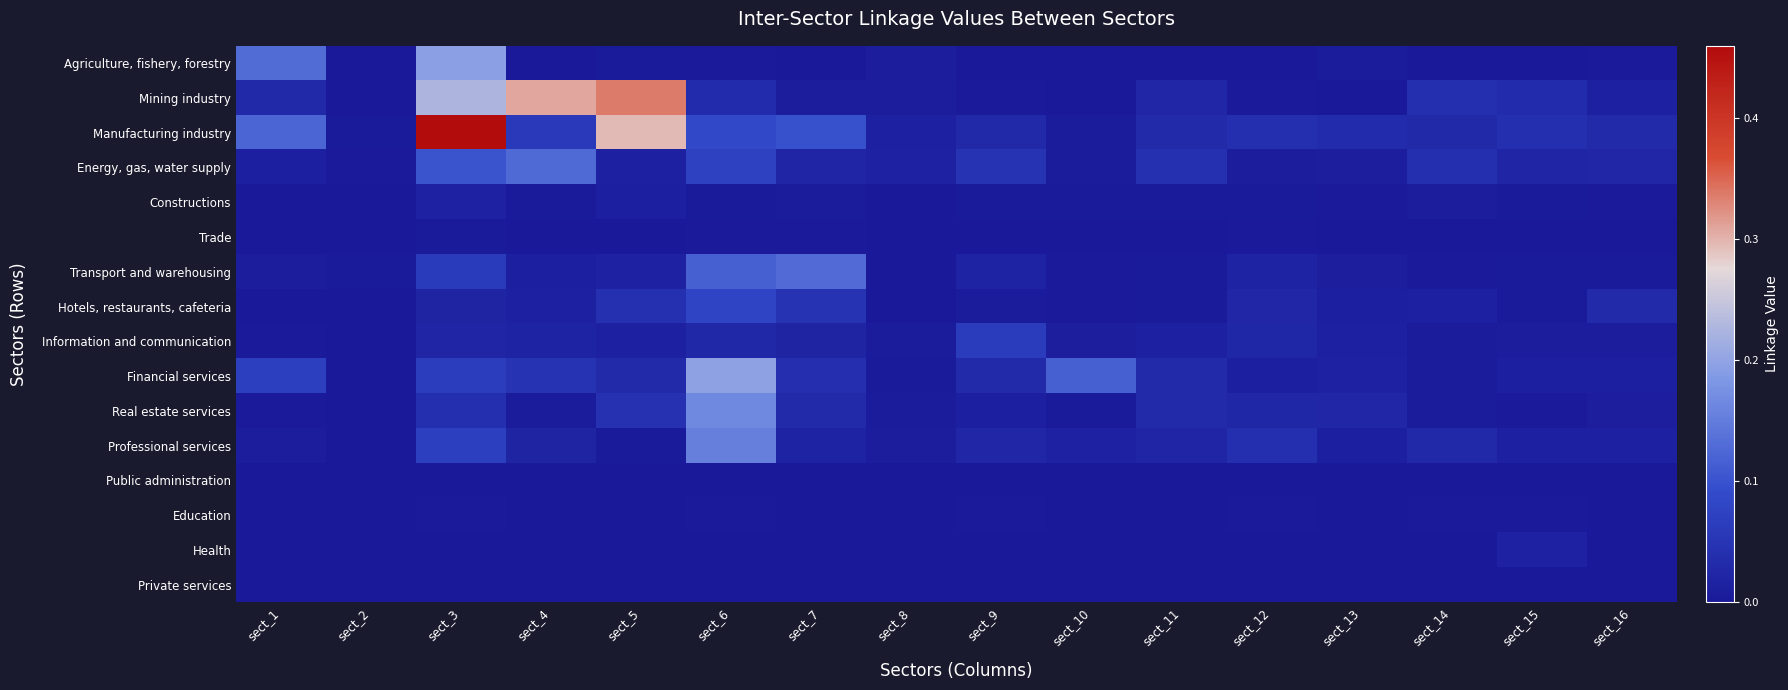

Count the number of categories in the chart.

16